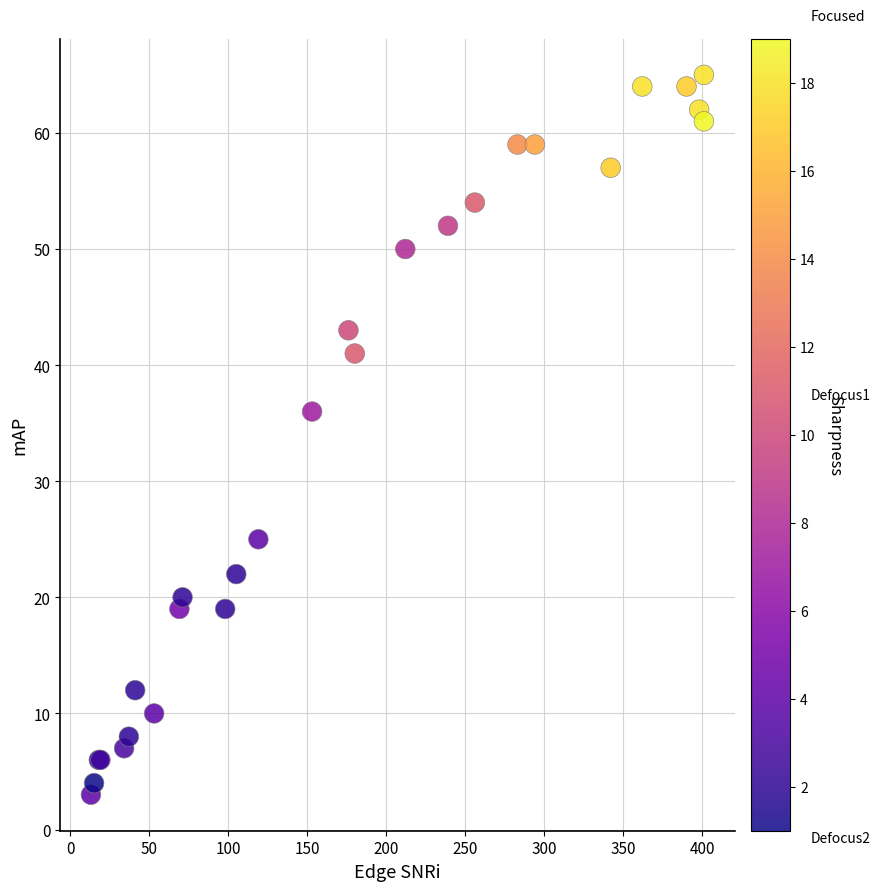

What Y value in the scatter plot is closest to 34?

36